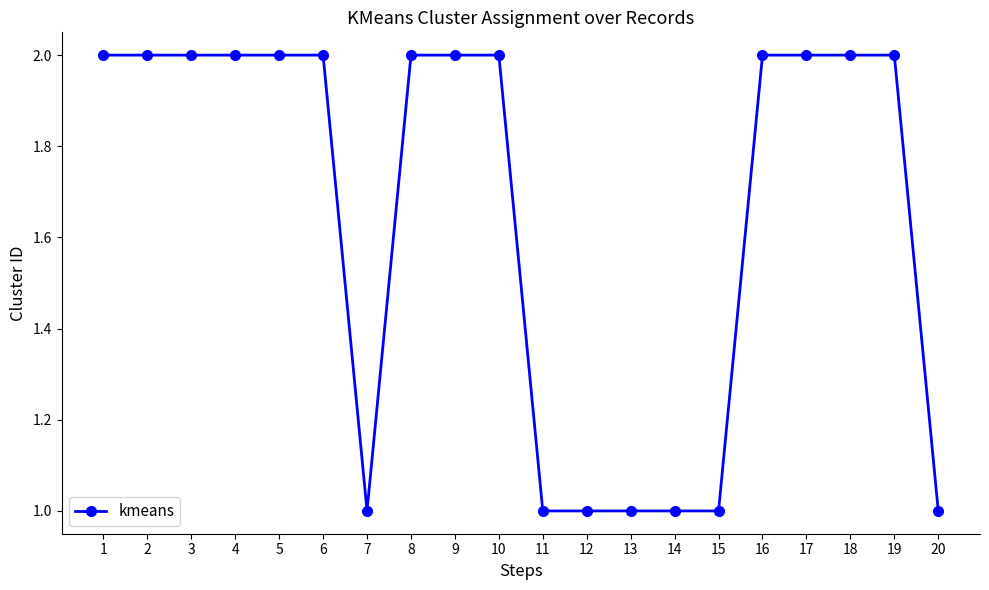

What is the greatest value displayed?

2